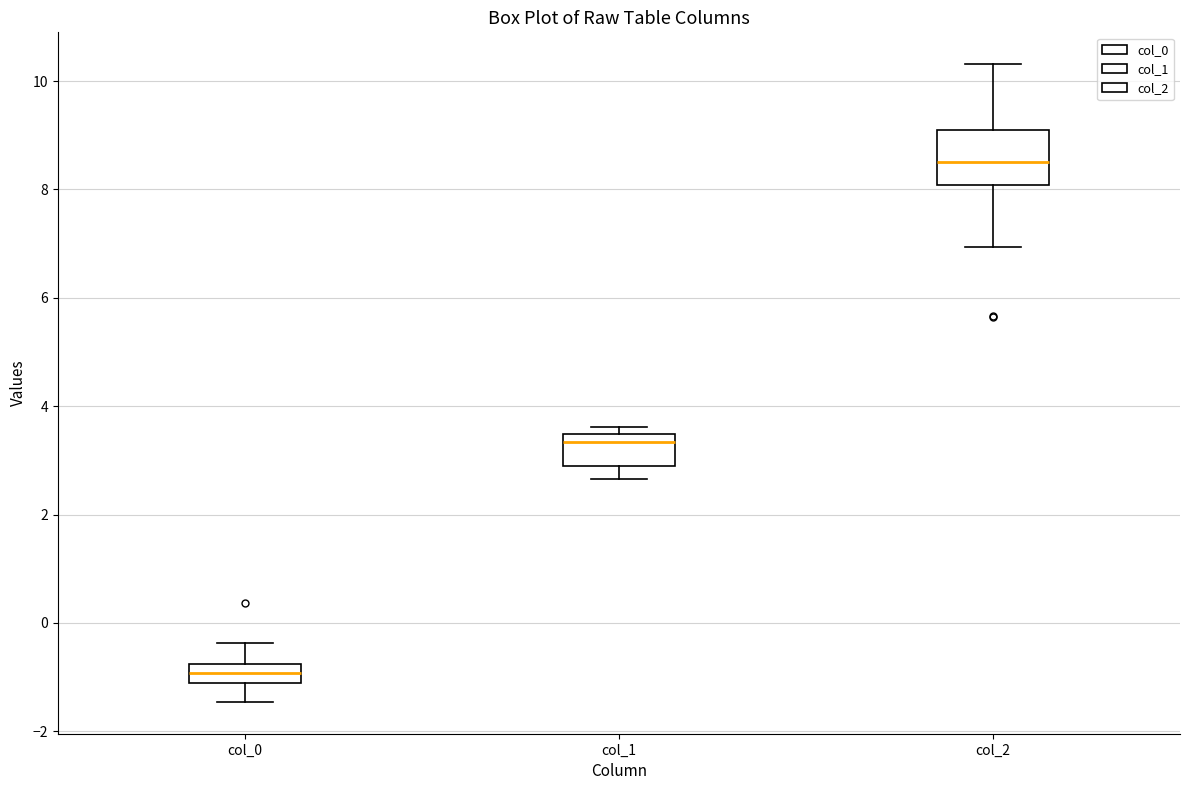

Comparing the boxes themselves (not the whiskers), which one is the tallest?

col_2